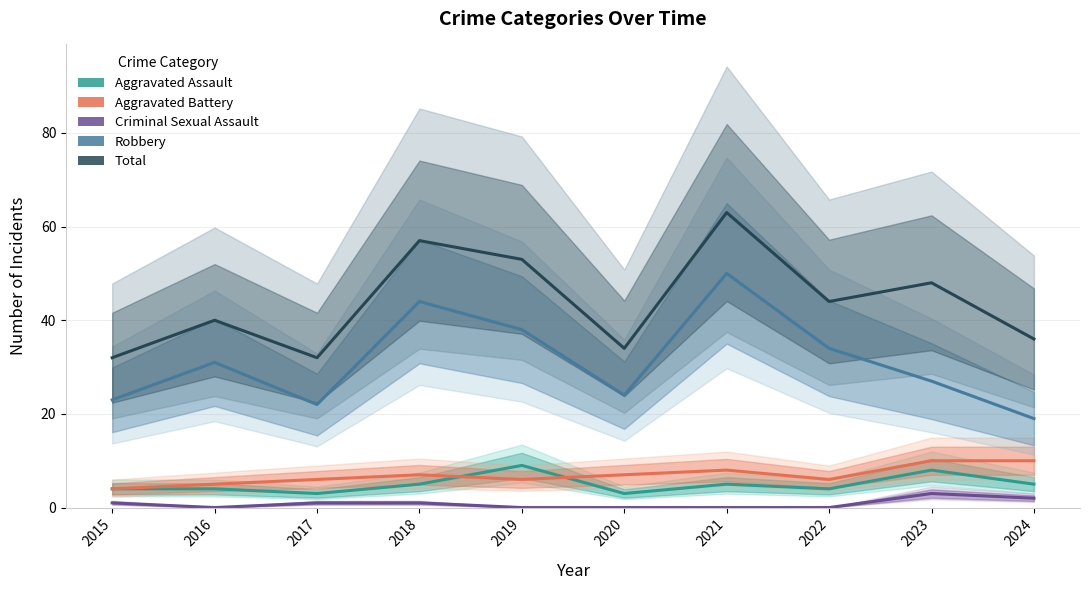

What is the approximate value of Criminal Sexual Assault at 2015?

1